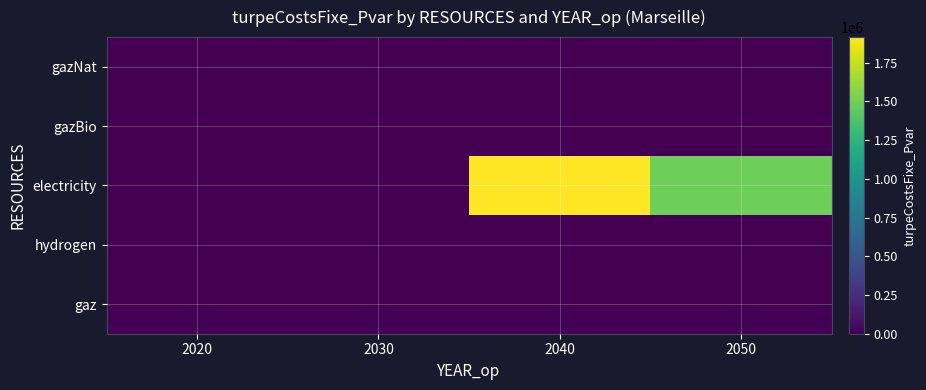

Which series has the widest spread of values?

electricity